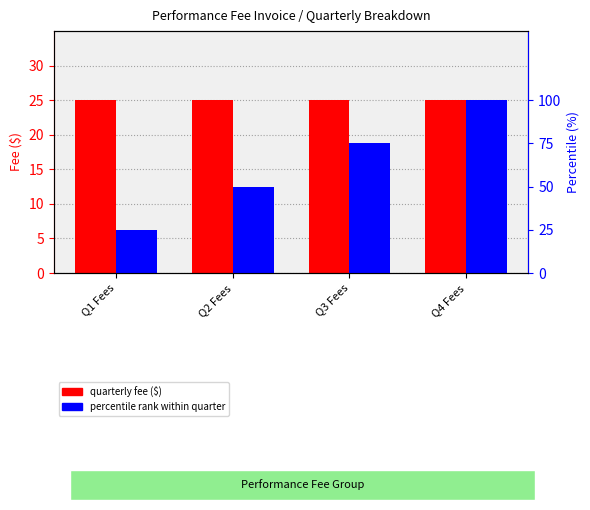

What position from the right is Q2 Fees?

3